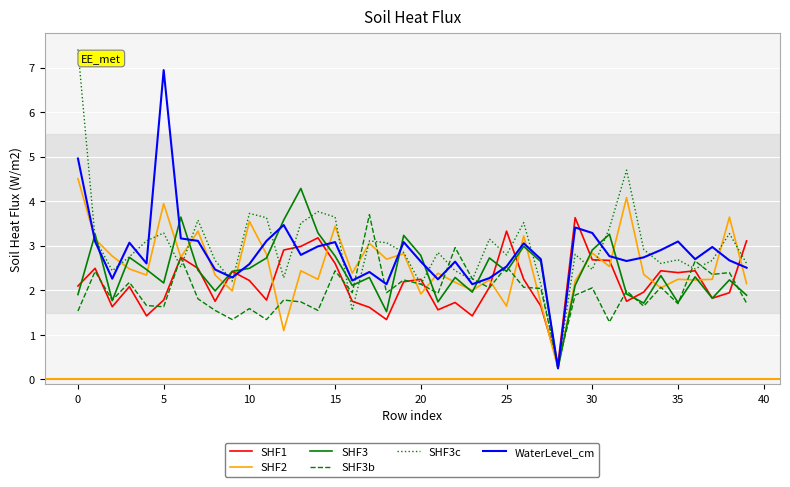

Which series has the largest range (max minus min)?

SHF3c